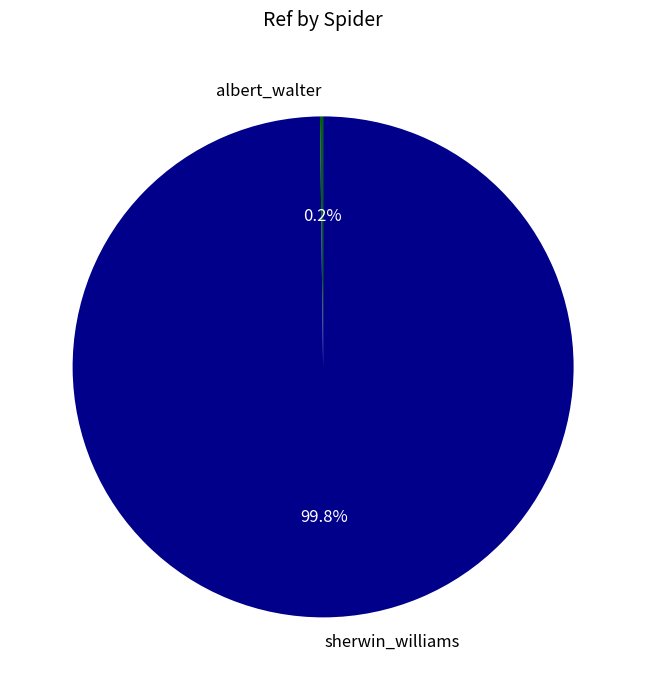

What percentage is NOT represented by sherwin_williams?

0.2%